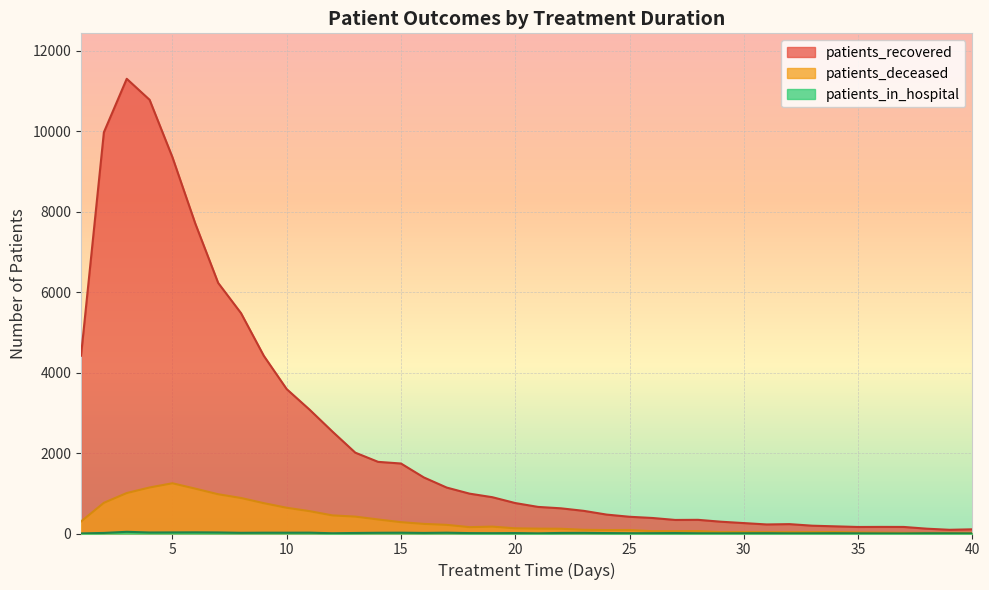

What is the average value of the patients_in_hospital series?

12